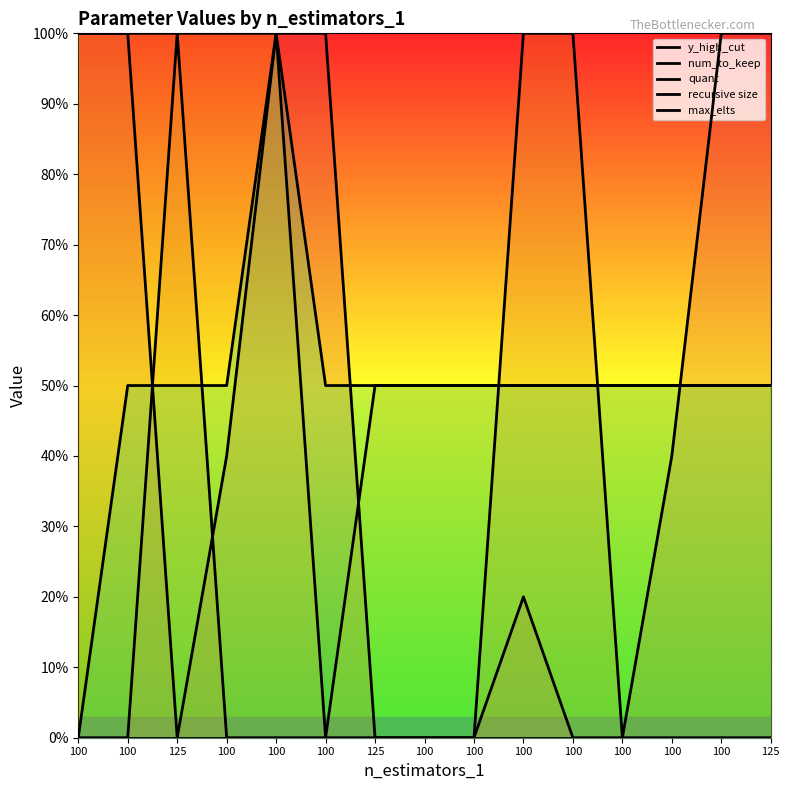

What is the greatest value displayed?

1.0